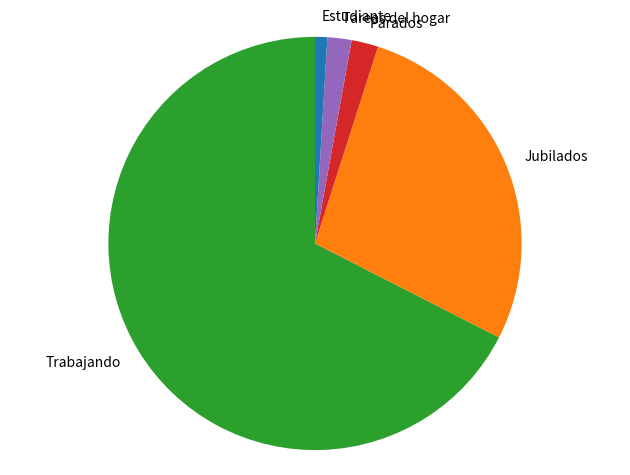

Is it true that Parados is 2% of the pie?

True